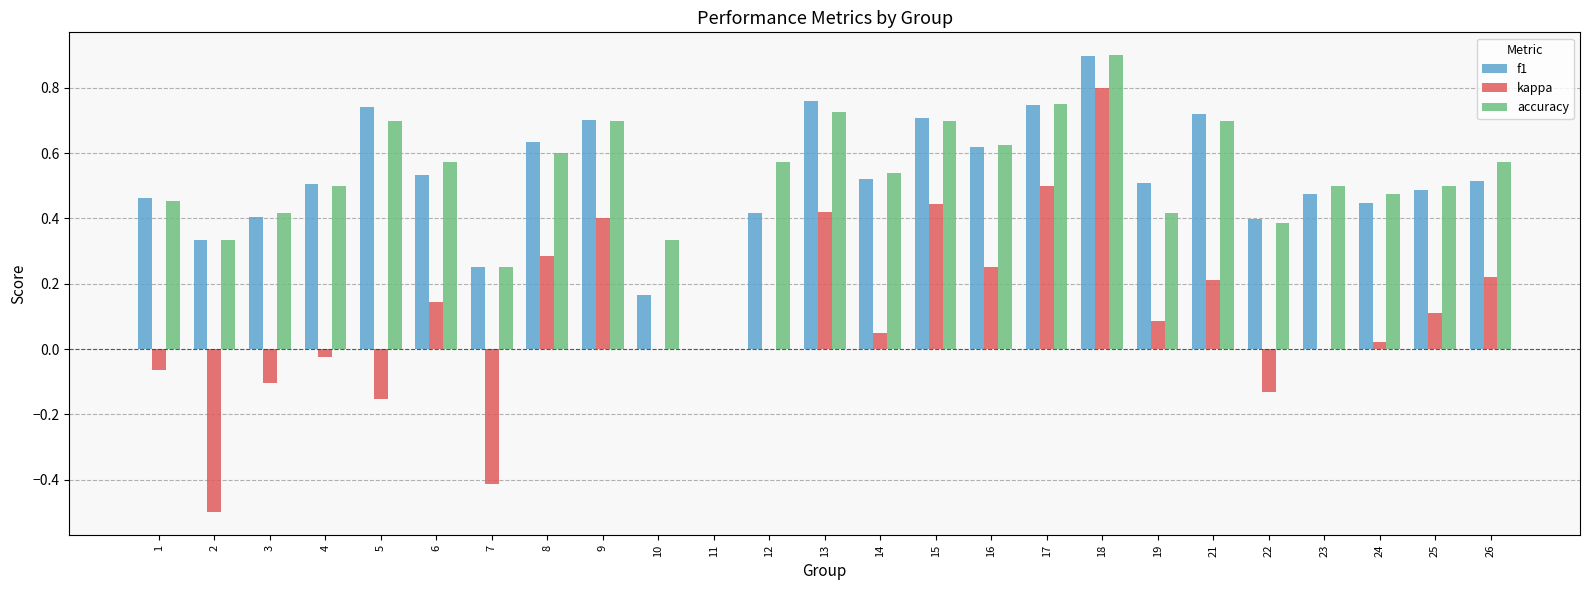

At which category is the sum across all series the highest?

18